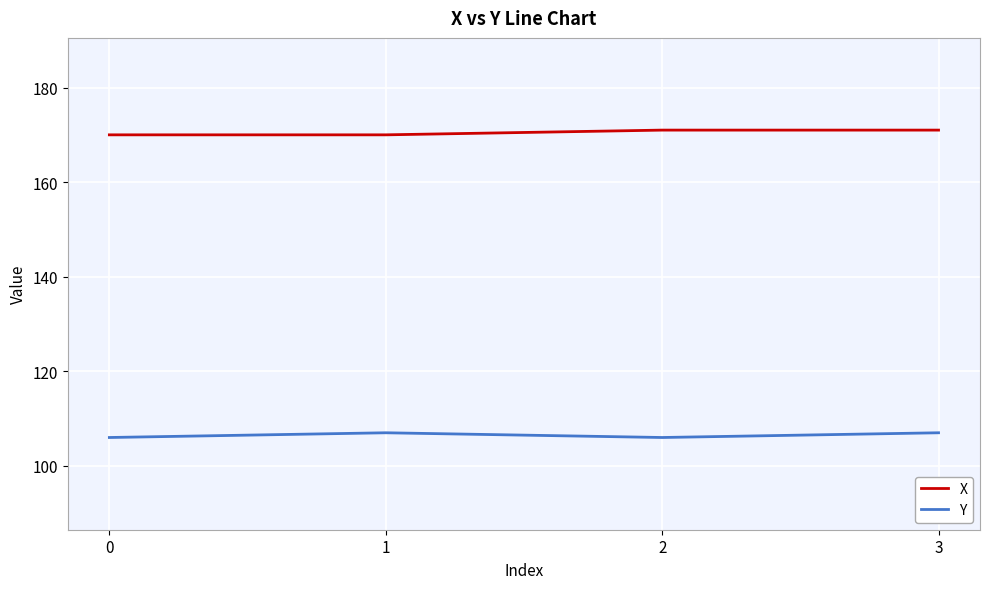

Does the chart have visible grid lines?

Yes